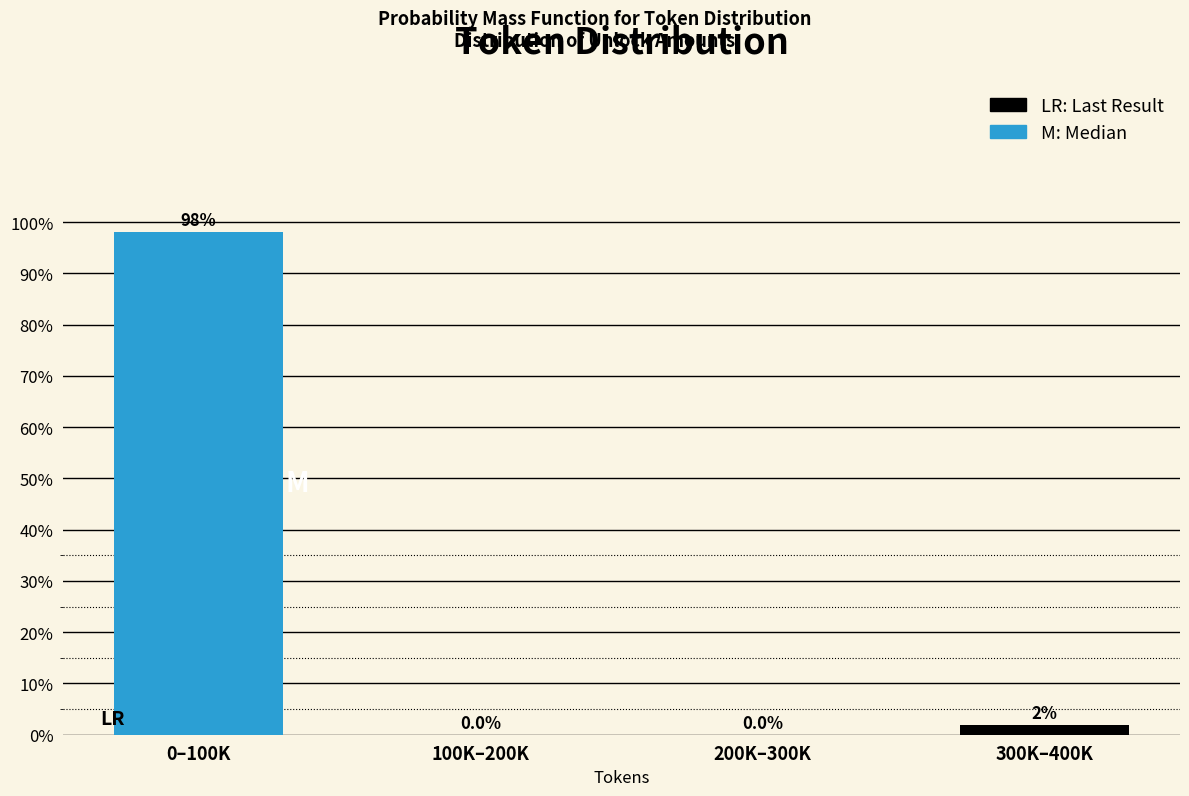

Which has a higher value, 300K–400K or 100K–200K?

300K–400K